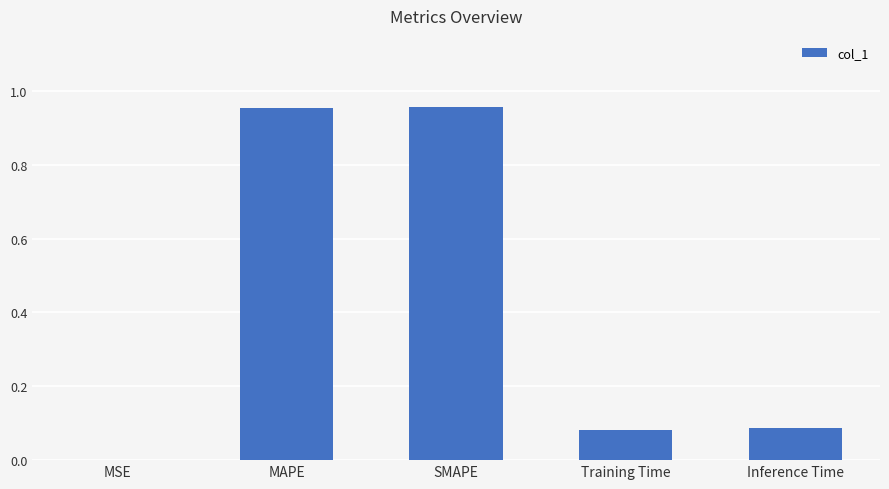

What is the change in value from MAPE to Training Time?

-0.9